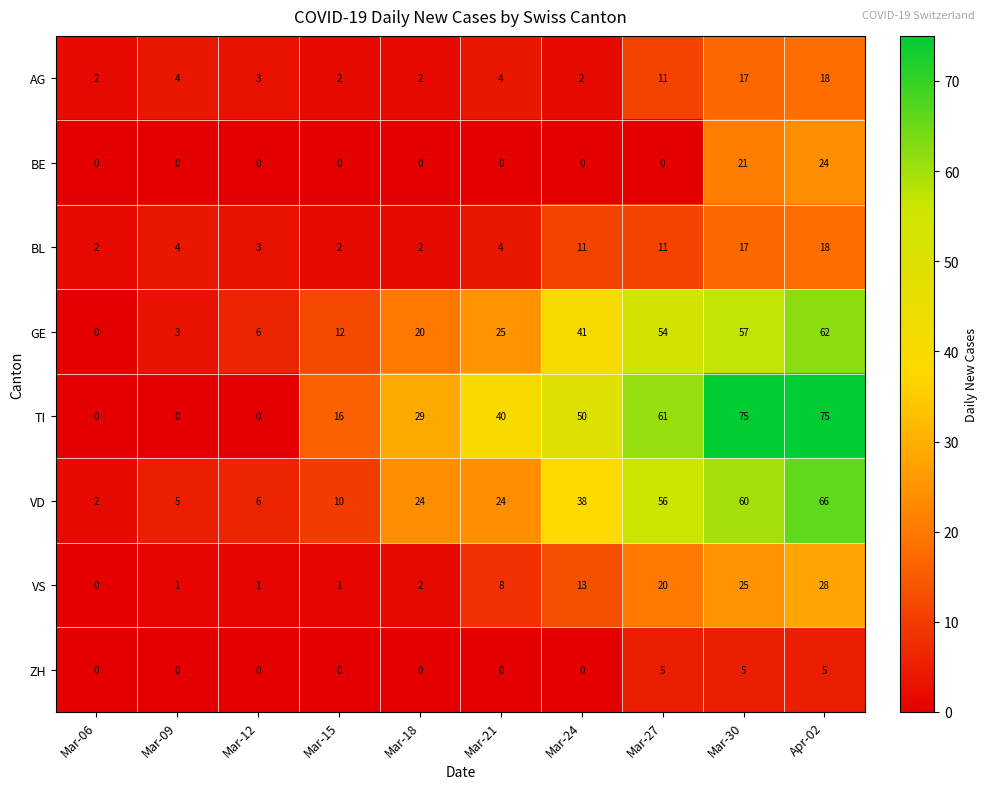

How many values in the VD series are below 24?

4